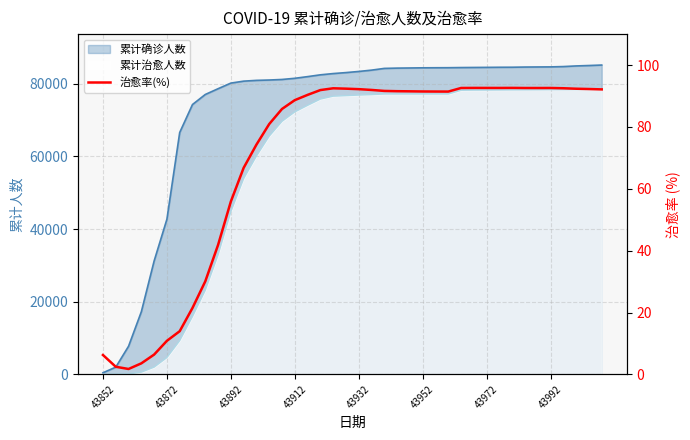

At which category does the data reach its first local peak?

18